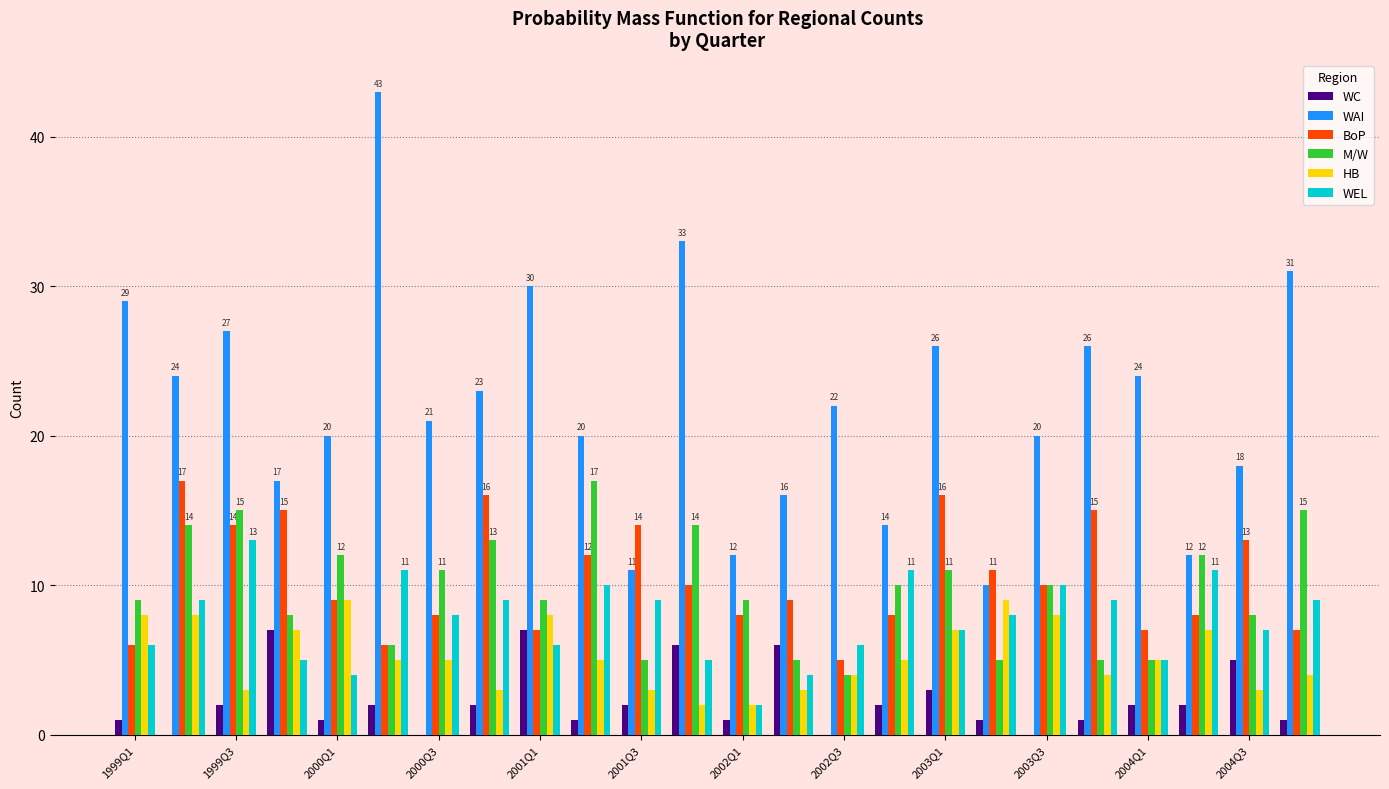

Which series has the largest total across all categories?

WAI